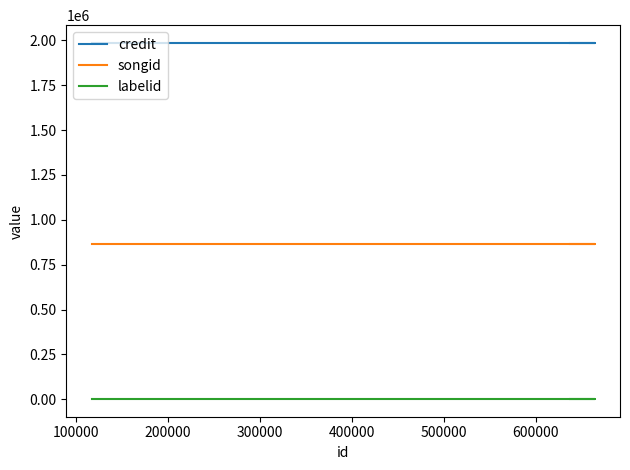

Is this an area chart (filled region under the line)?

No